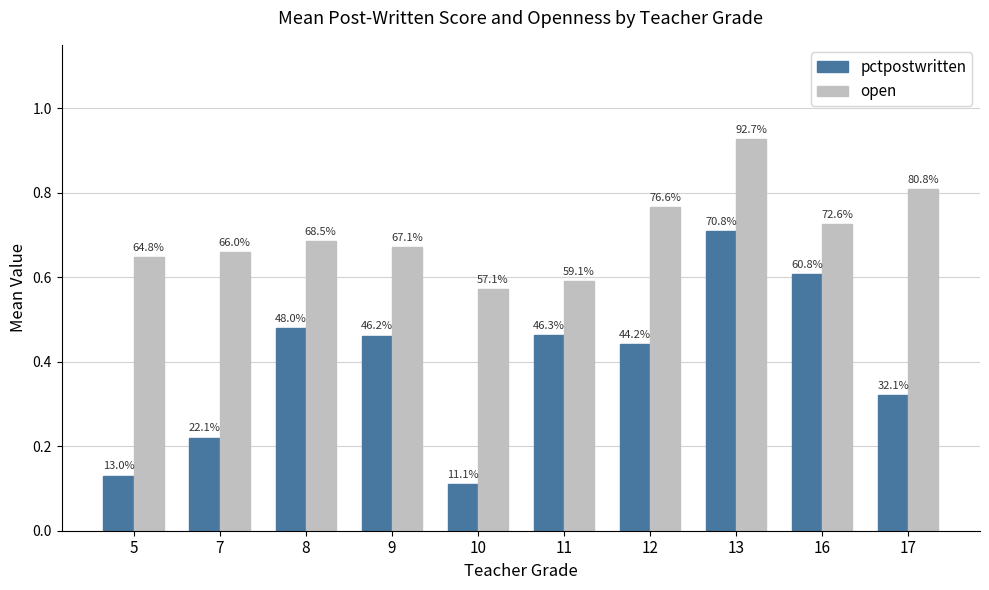

Which series has the largest total across all categories?

open